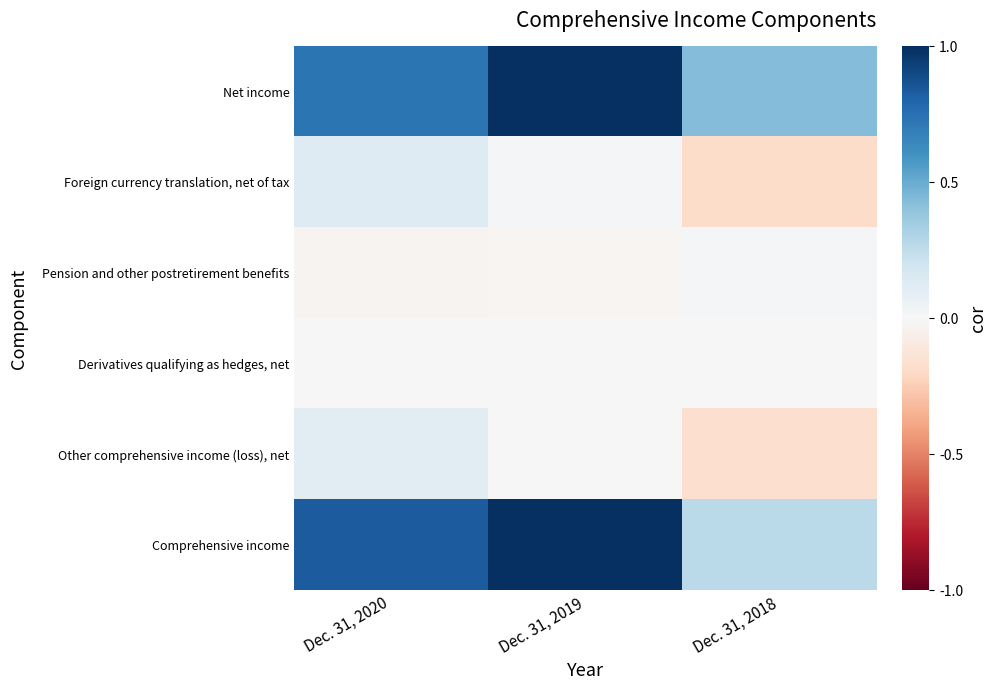

Which label corresponds to the smallest value in the chart?

Dec. 31, 2018